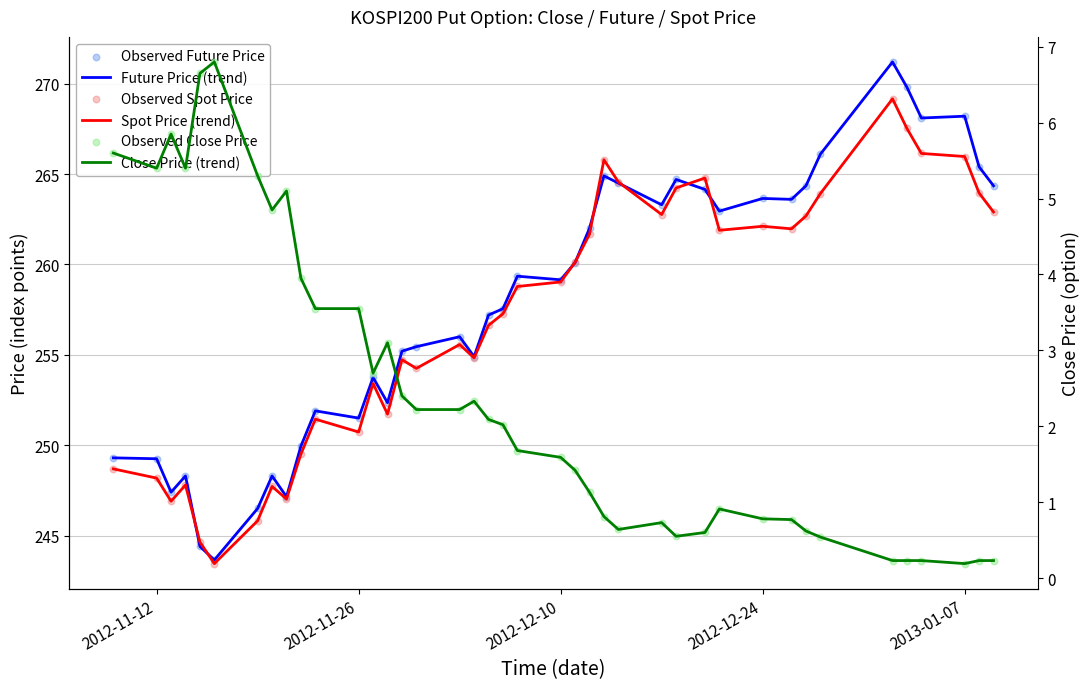

Which series reaches the maximum Y coordinate?

Future Price (trend)